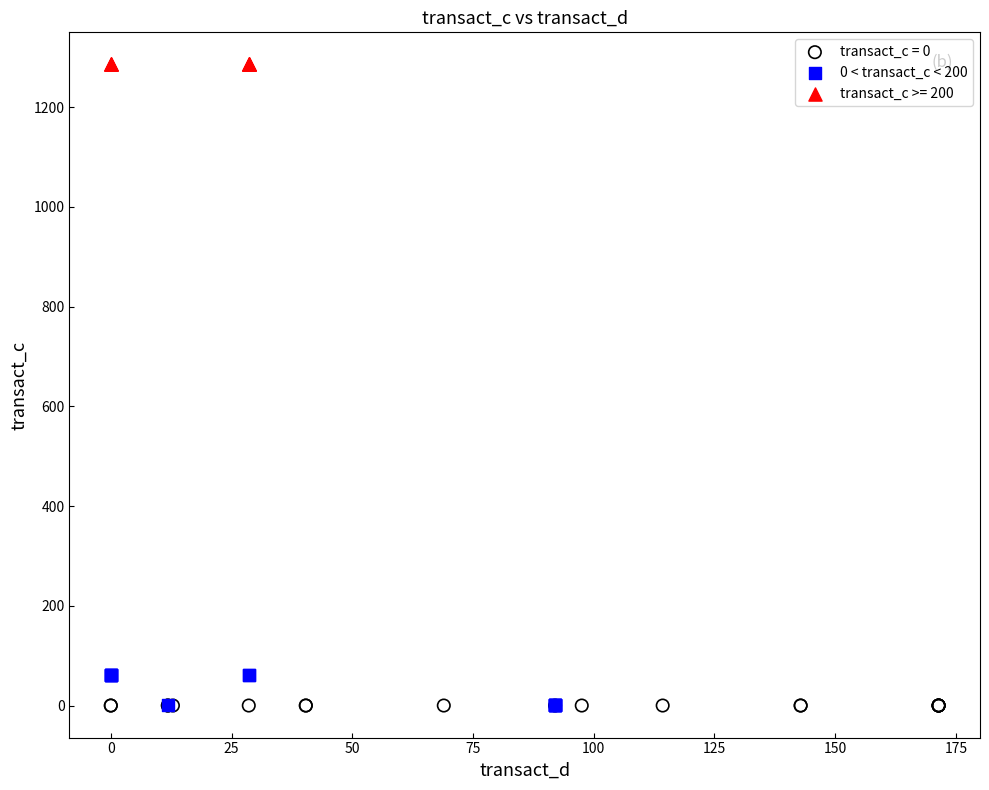

Which series contains the highest Y value?

transact_c >= 200